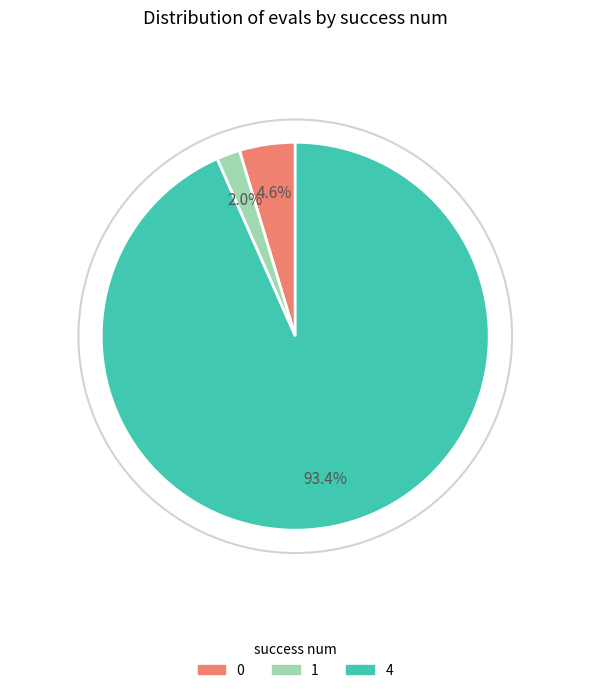

Does any single category account for the majority?

Yes